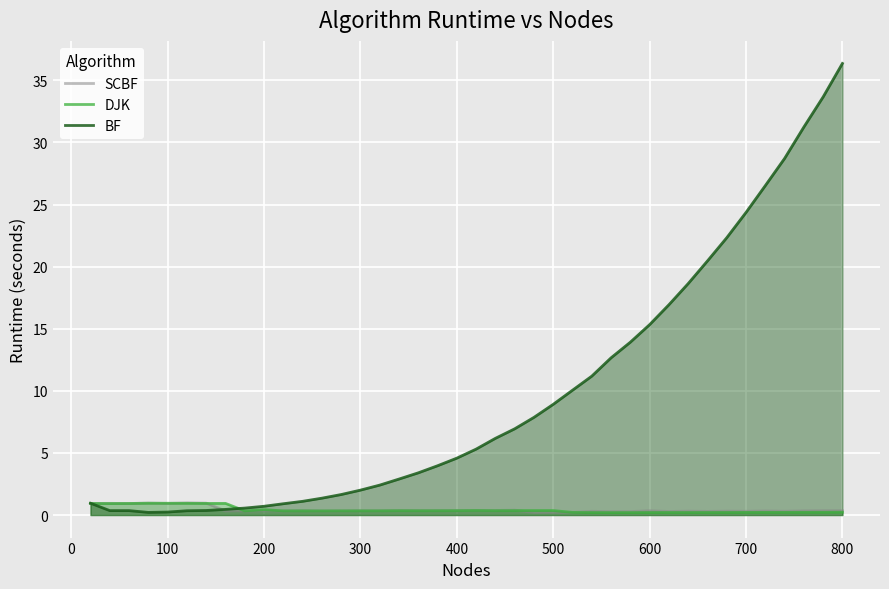

What is the value of the SCBF point at the 32nd from the left?

0.3